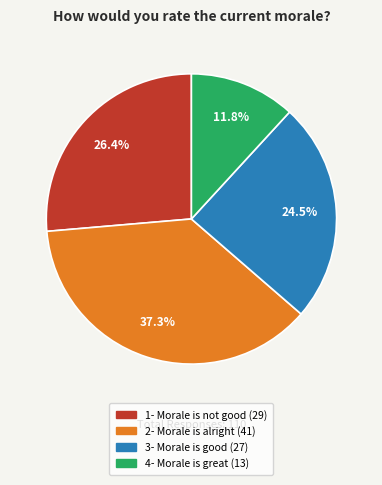

How many segments does this pie chart have?

4